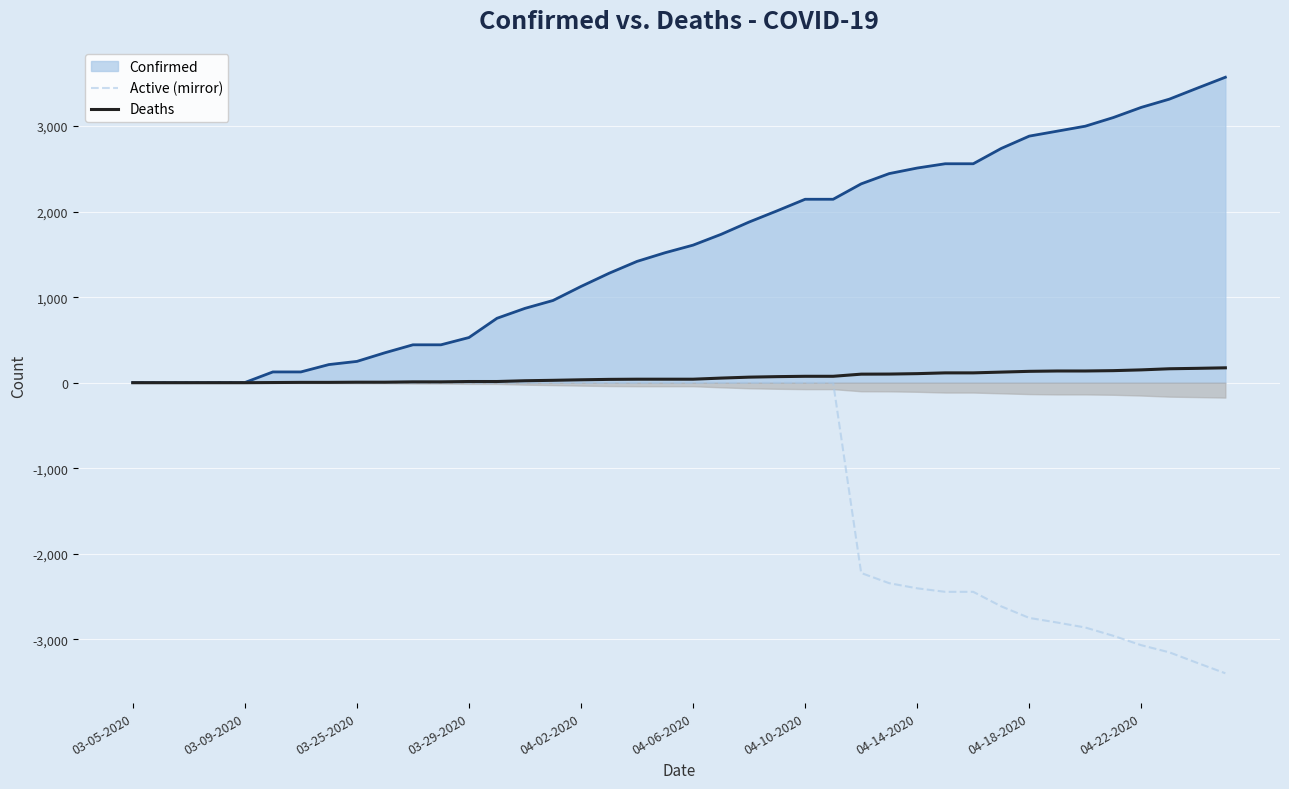

The Active (mirror) series shows 2126 at 03-09-2020. True or false?

False